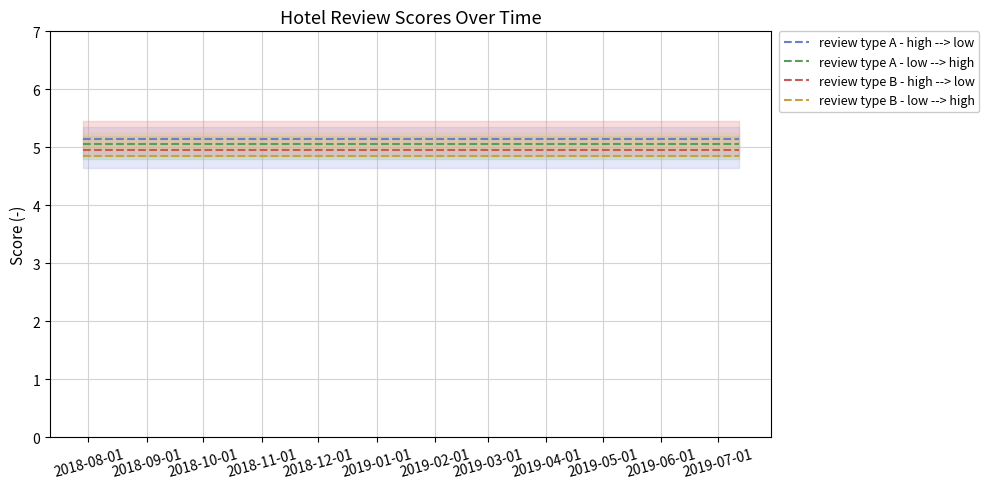

What is the approximate value of review type A - high --> low at 2018-11-01?

5.2